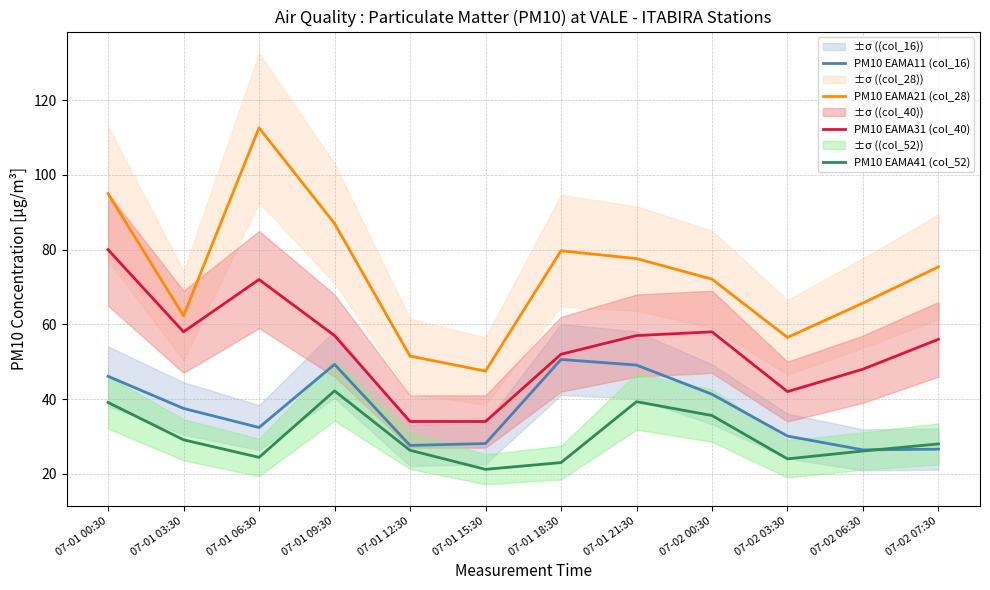

Which series changed the most between 07-01 03:30 and 07-01 21:30?

PM10 EAMA21 (col_28)